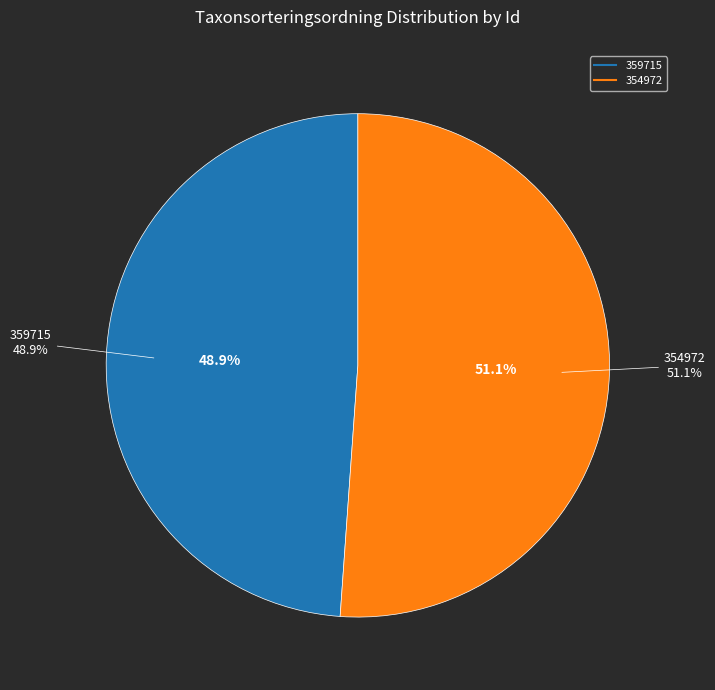

Between 354972 and 359715, which is larger?

354972